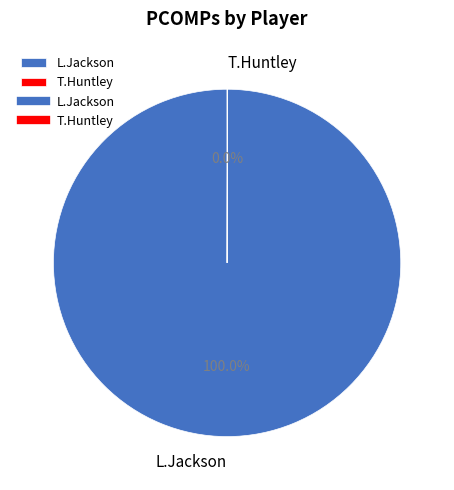

Which slice represents more than half of the pie?

L.Jackson